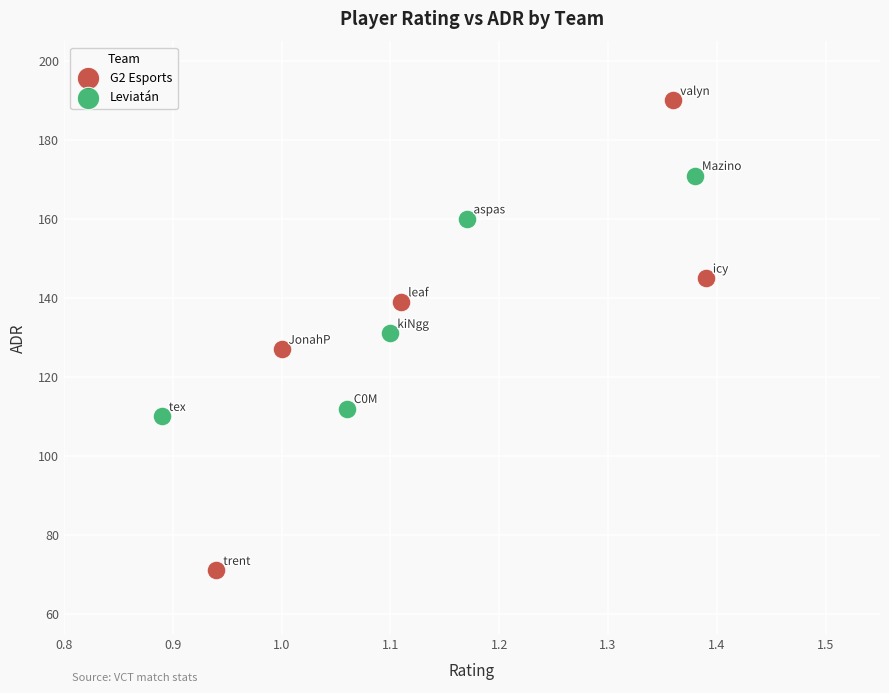

Which series contains the highest Y value?

G2 Esports